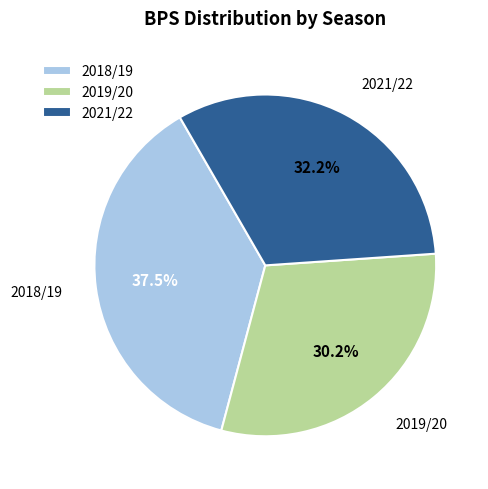

Which has a higher value, 2021/22 or 2018/19?

2018/19